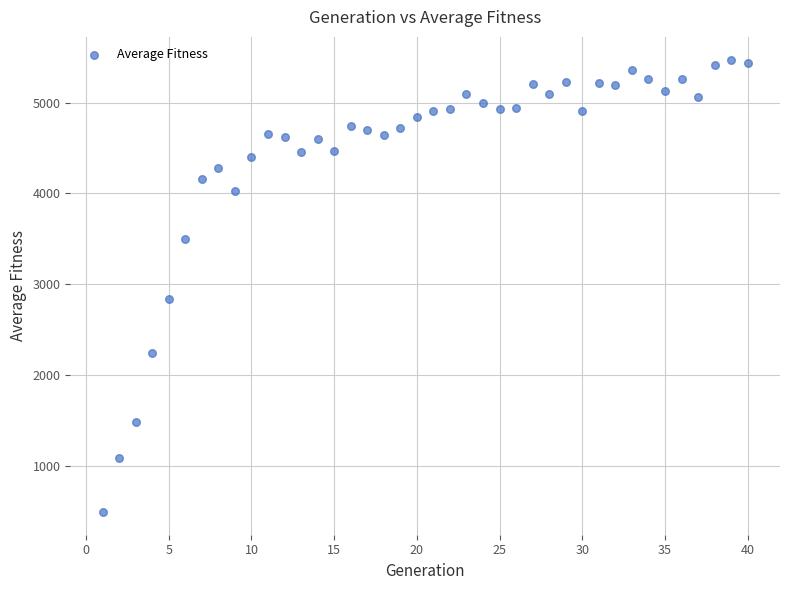

What is the range of Y values (max minus min)?

4980.4